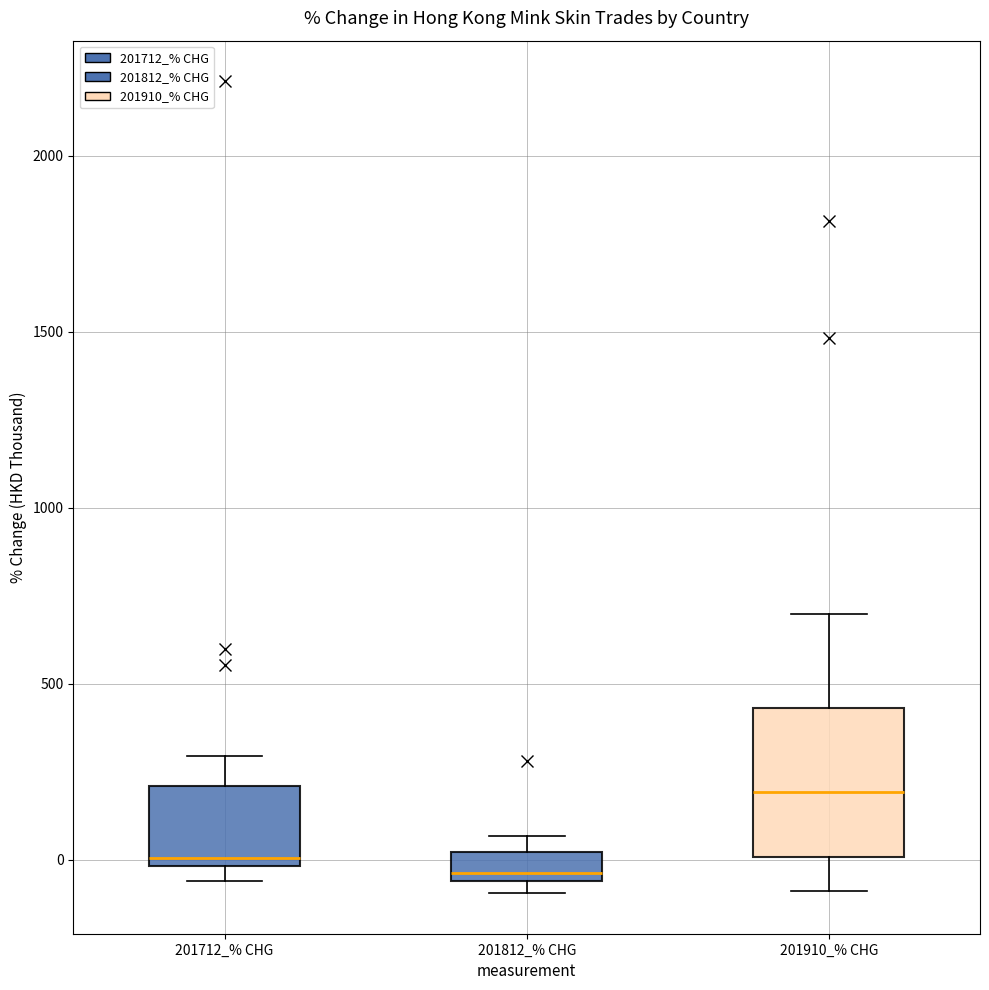

Comparing the boxes themselves (not the whiskers), which one is the tallest?

201910_% CHG